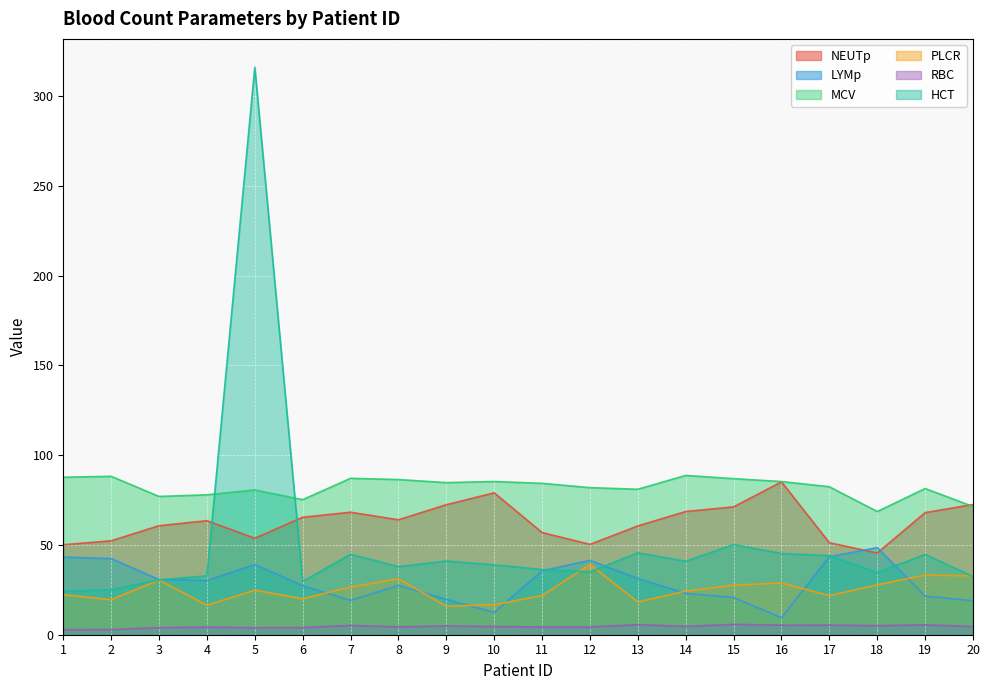

Is it true that PLCR equals 37.8 at 7?

False